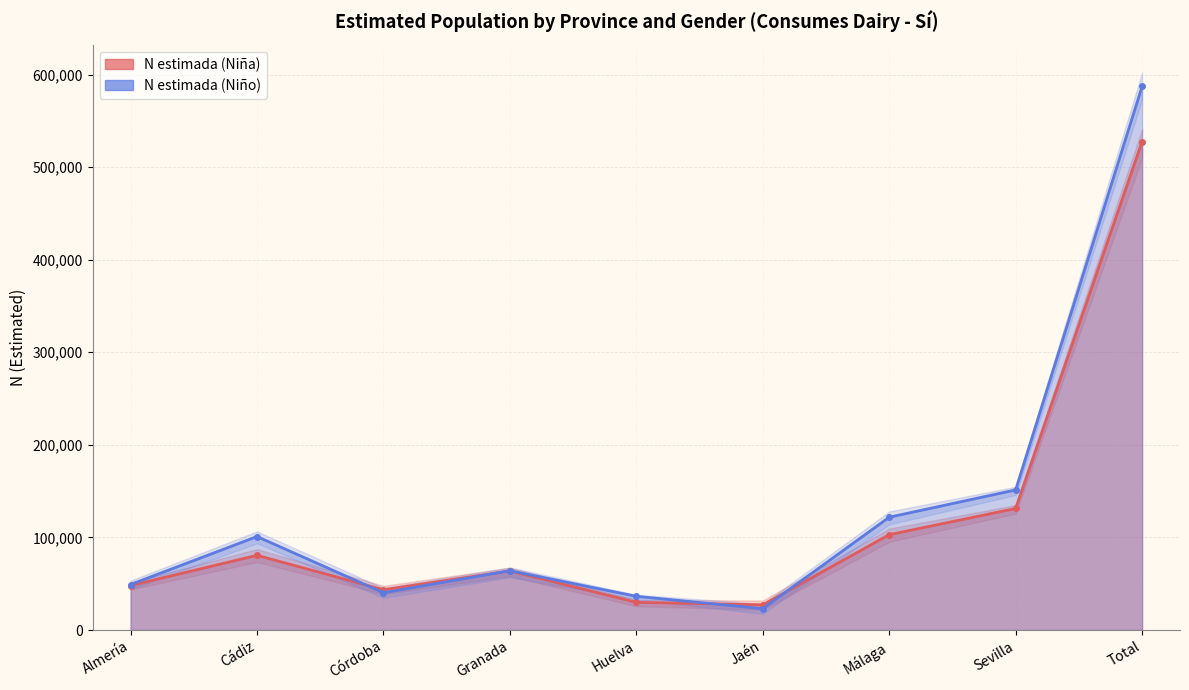

What is the approximate value of N lím sup IC (Niña) at Sevilla?

134882